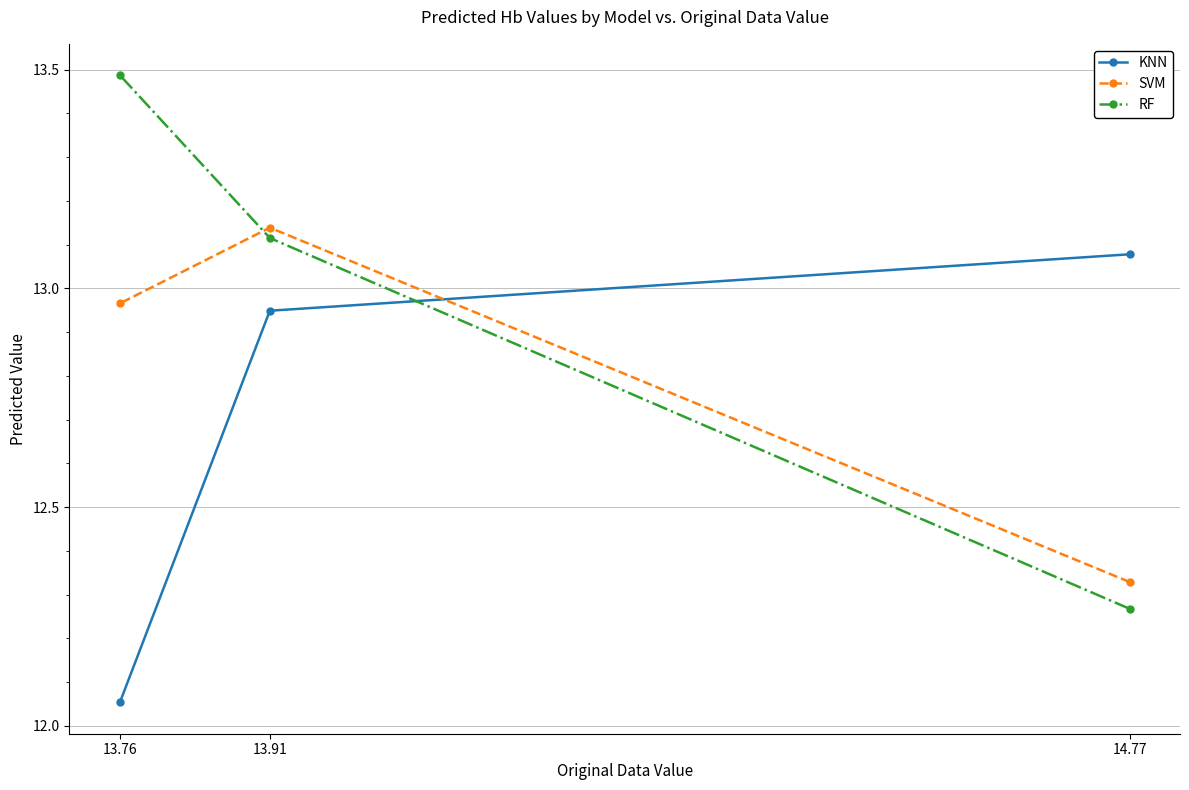

Rank the series by their maximum value, from highest to lowest.

RF, SVM, KNN